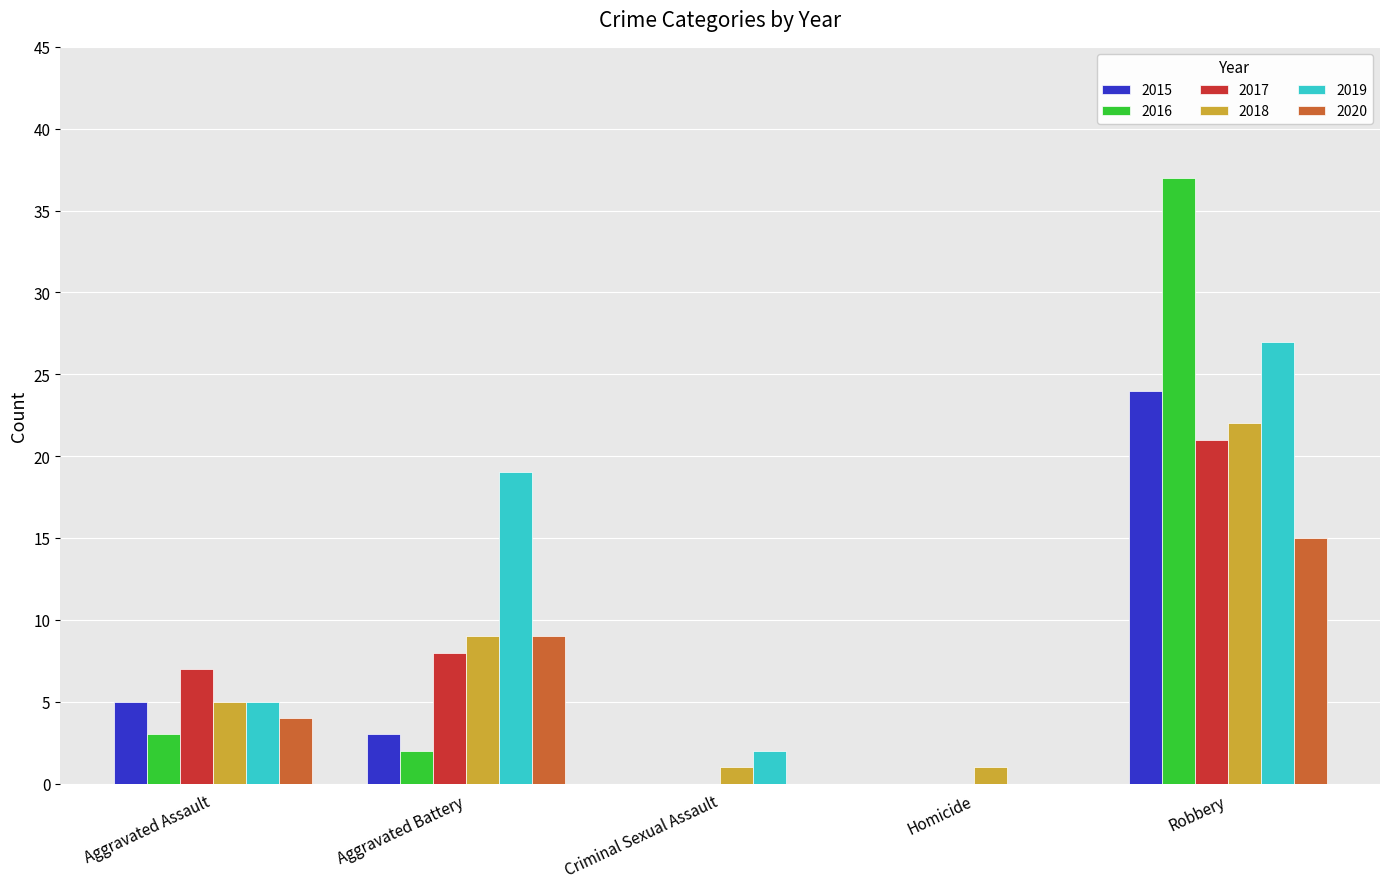

Between Aggravated Assault and Robbery, which series saw the biggest shift?

2016